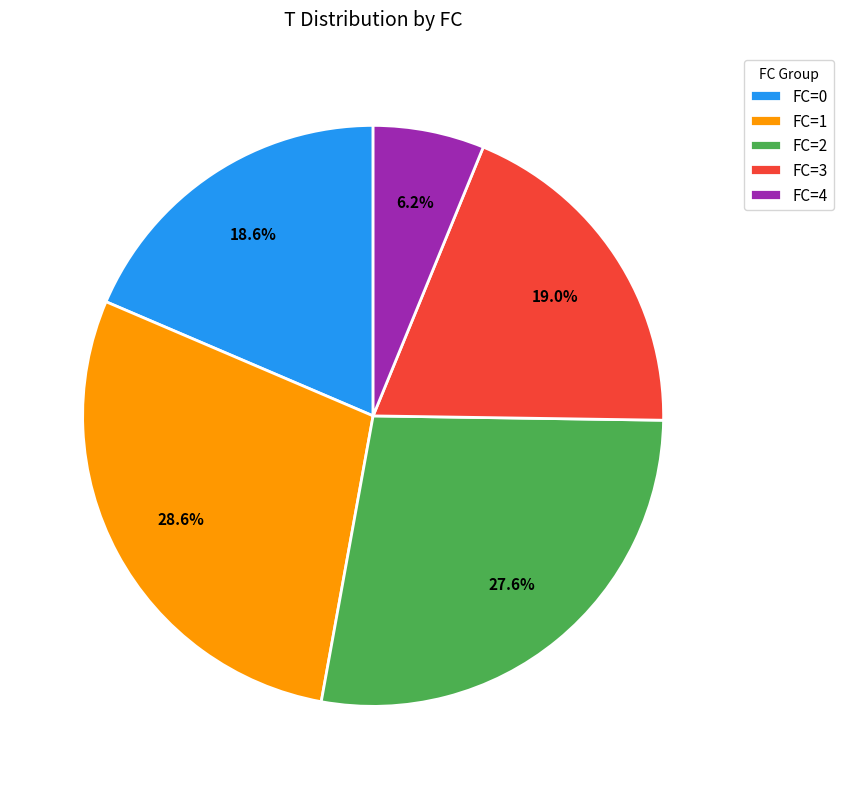

What percentage is NOT represented by FC=2?

72.4%